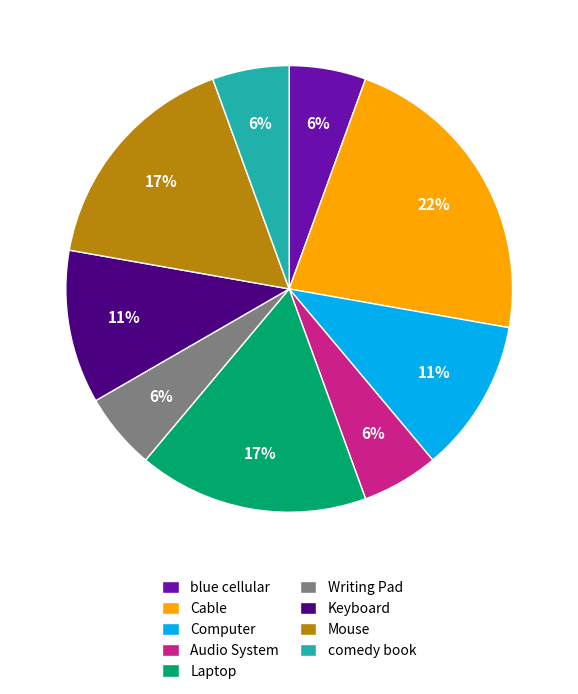

Which slice is the largest?

Cable